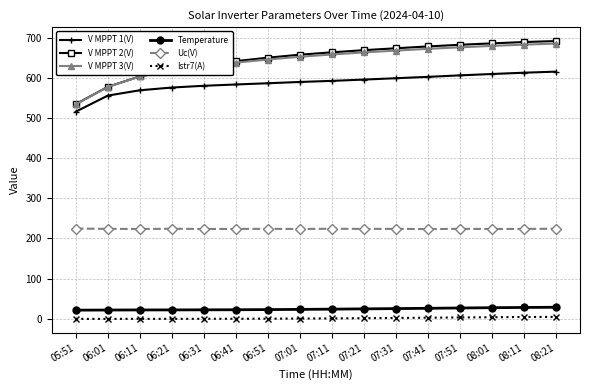

What is the label of the 15th point from the left?

08:11